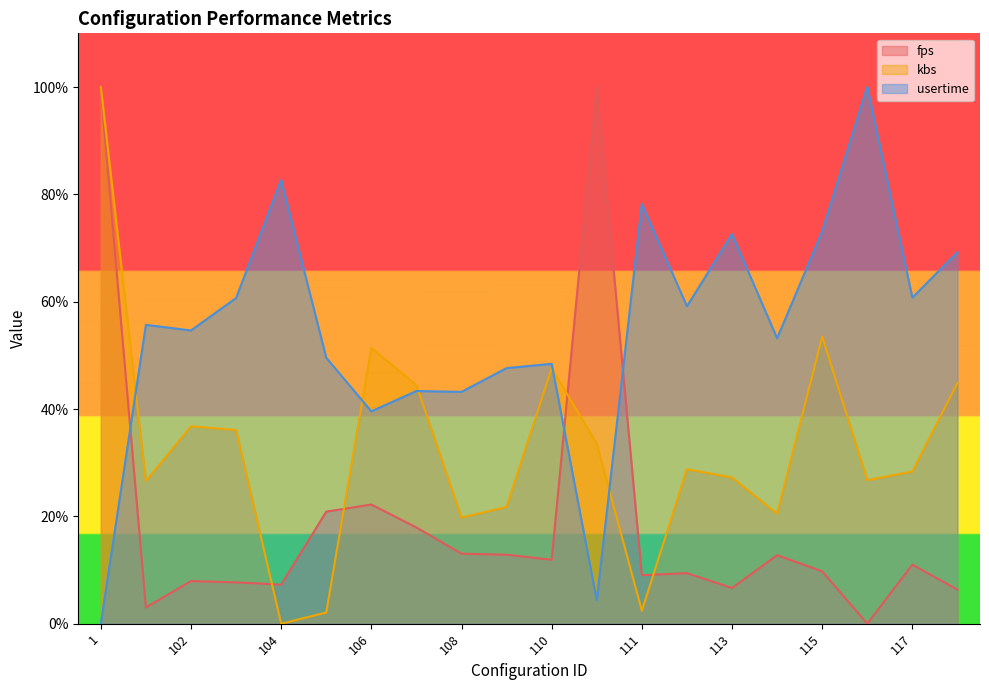

Which series ends up on top after the final intersection of kbs and fps?

kbs